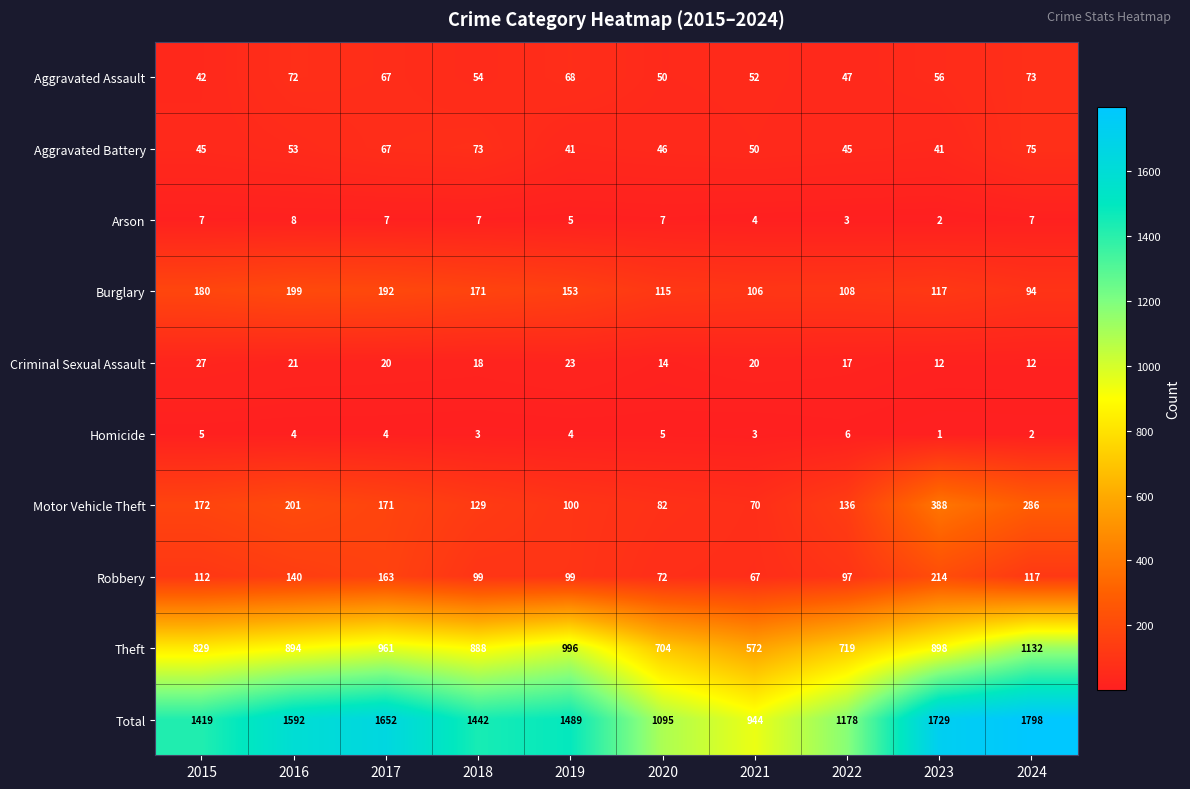

At how many categories does at least one series exceed 266?

10